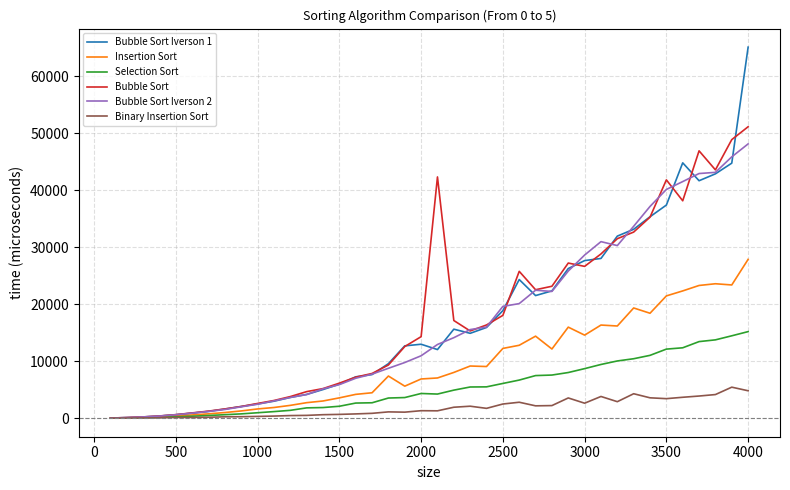

List the series in order of their peak value, highest first.

Bubble Sort Iverson 1, Bubble Sort, Bubble Sort Iverson 2, Insertion Sort, Selection Sort, Binary Insertion Sort